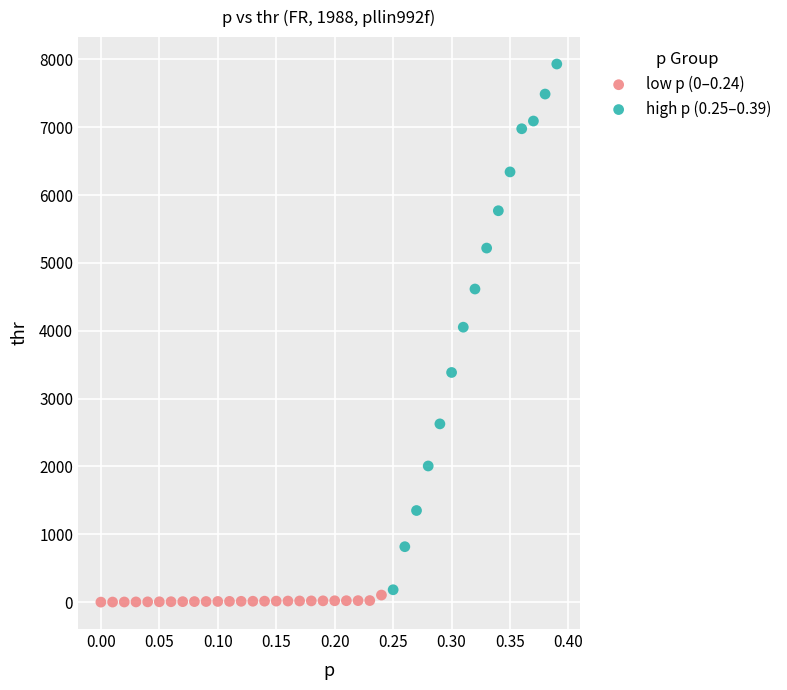

Which series has the widest spread of Y values?

high p (0.25–0.39)